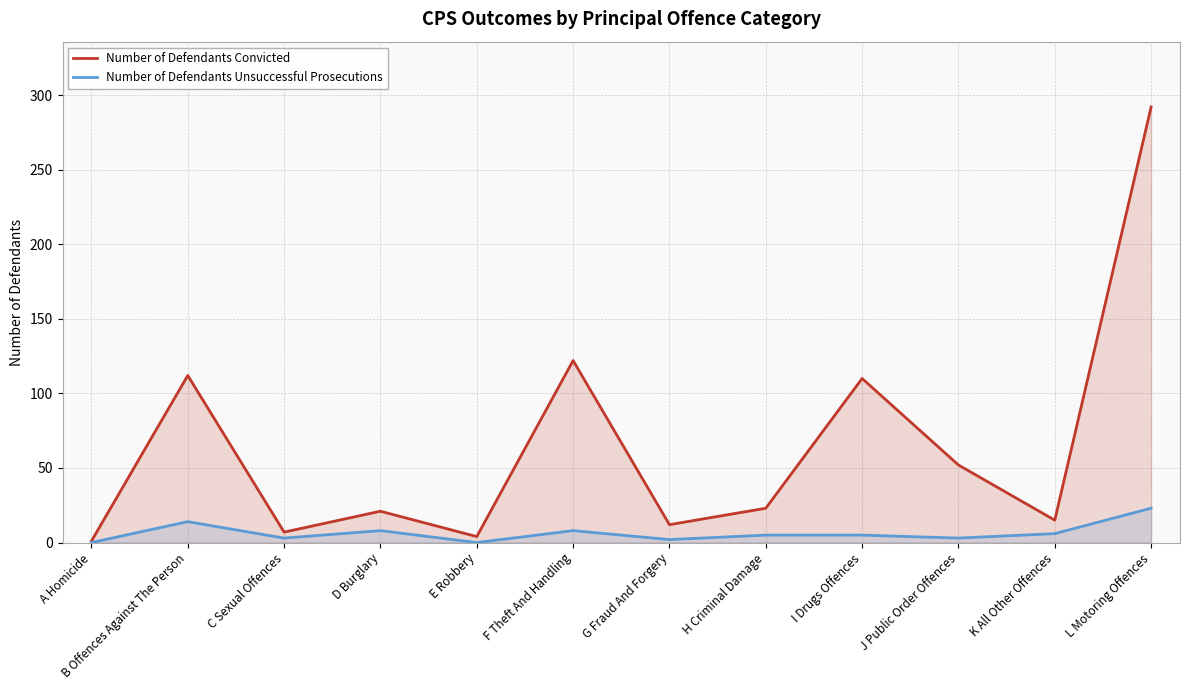

What is the label of the 1st point from the right?

L Motoring Offences